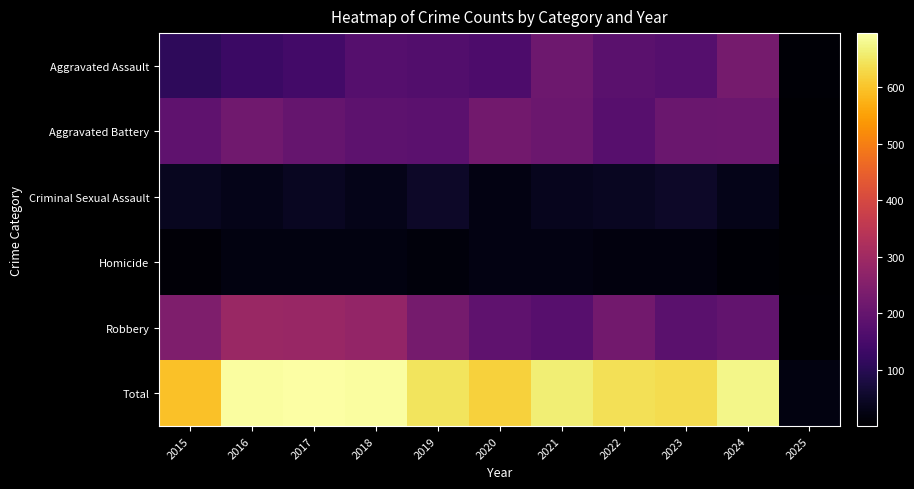

Reading left to right, list all the values displayed in this chart.

Aggravated Assault: 2015=112	2016=129	2017=144	2018=174	2019=169	2020=159	2021=213	2022=180	2023=173	2024=227	2025=9
Aggravated Battery: 2015=189	2016=220	2017=201	2018=186	2019=183	2020=222	2021=211	2022=177	2023=208	2024=210	2025=6
Criminal Sexual Assault: 2015=41	2016=31	2017=42	2018=32	2019=50	2020=25	2021=37	2022=42	2023=52	2024=33	2025=1
Homicide: 2015=11	2016=20	2017=21	2018=20	2019=17	2020=23	2021=25	2022=18	2023=18	2024=8	2025=1
Robbery: 2015=243	2016=290	2017=287	2018=279	2019=227	2020=189	2021=175	2022=223	2023=182	2024=196	2025=5
Total: 2015=596	2016=690	2017=695	2018=691	2019=646	2020=618	2021=661	2022=640	2023=633	2024=674	2025=22